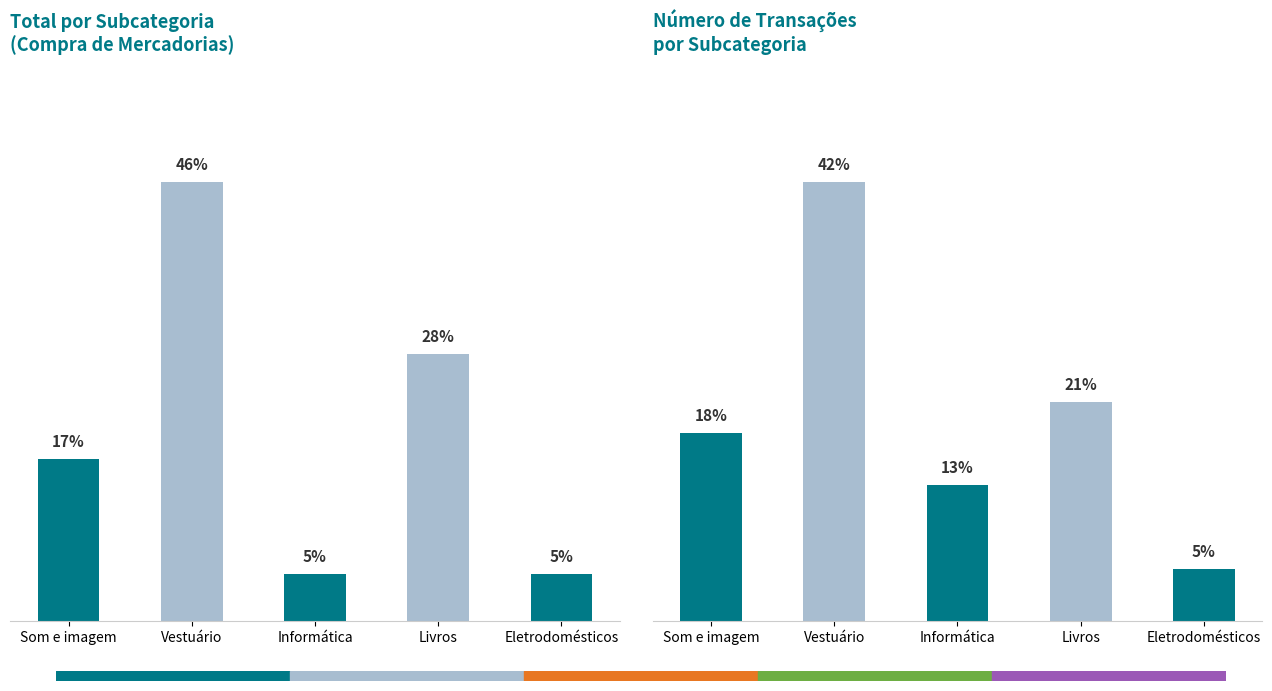

What is the difference between the maximum and second lowest values in the Número de Transações (%) series?

29